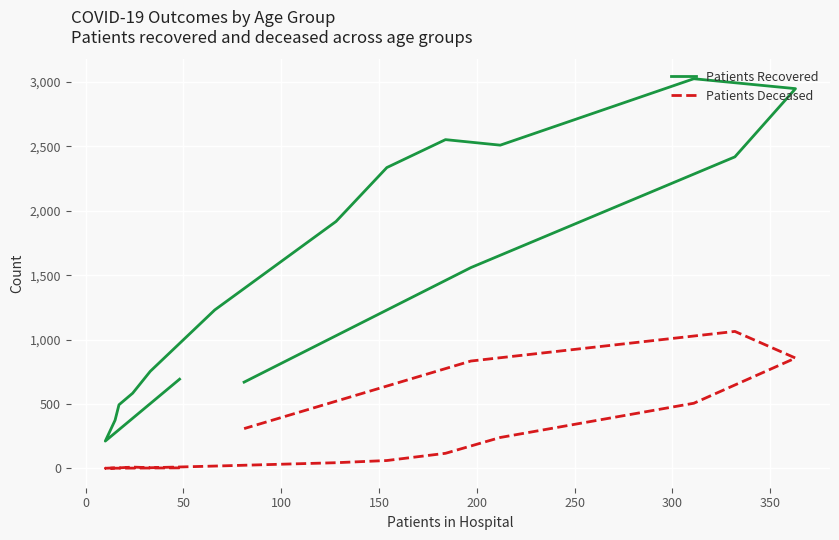

Which series has the largest total across all categories?

Patients Recovered